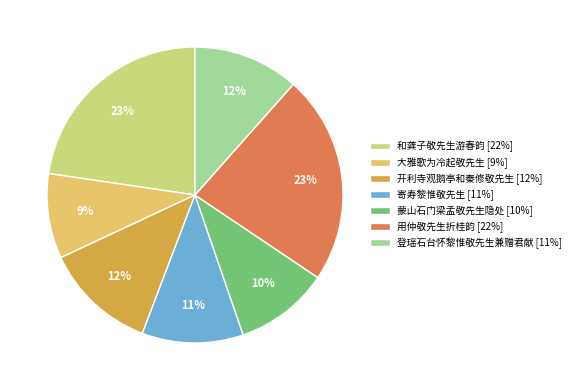

Is it true that 寄寿黎惟敬先生 [11%] is 6% of the pie?

False